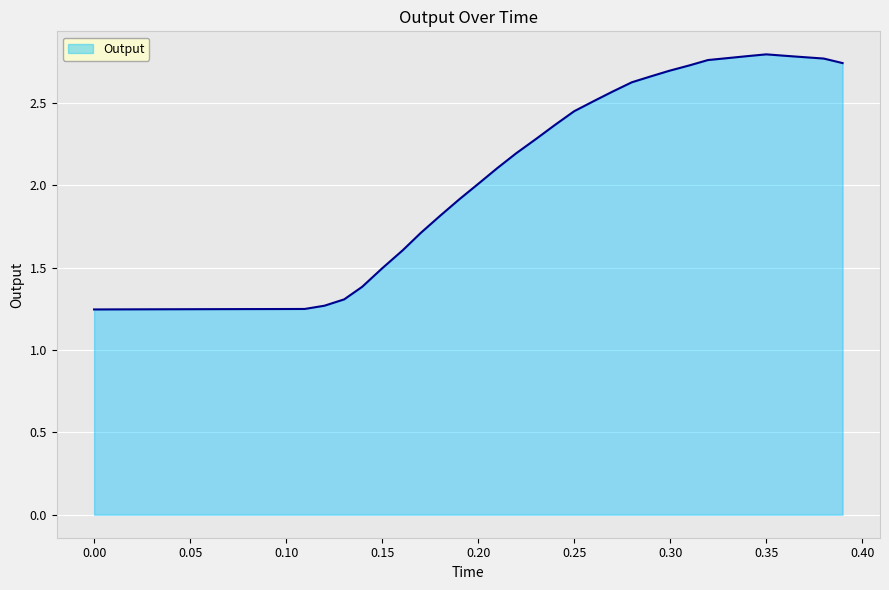

What is the difference between the maximum and minimum values?

1.5